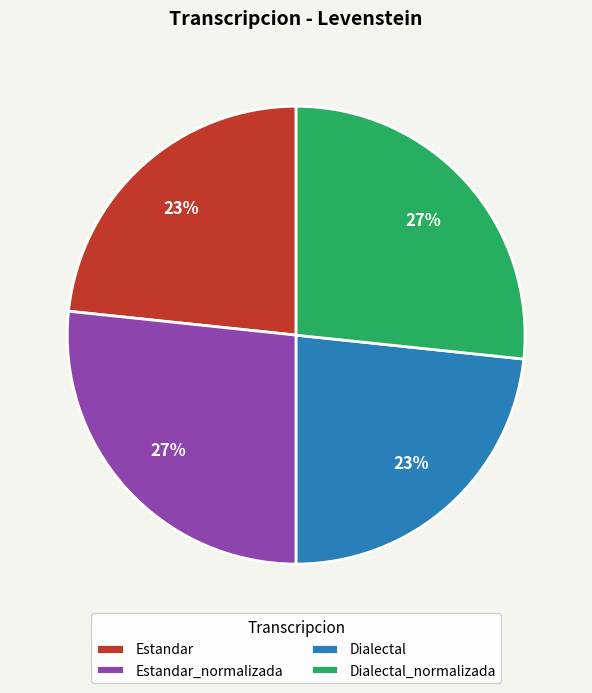

Is there any slice that represents more than half of the pie?

No